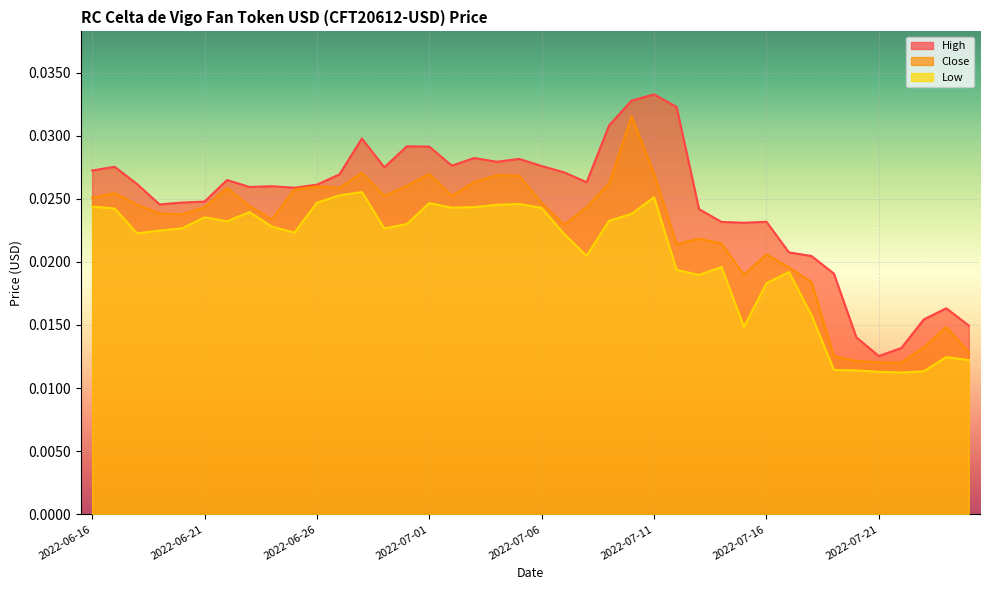

At which label is High closest to 0?

2022-07-21